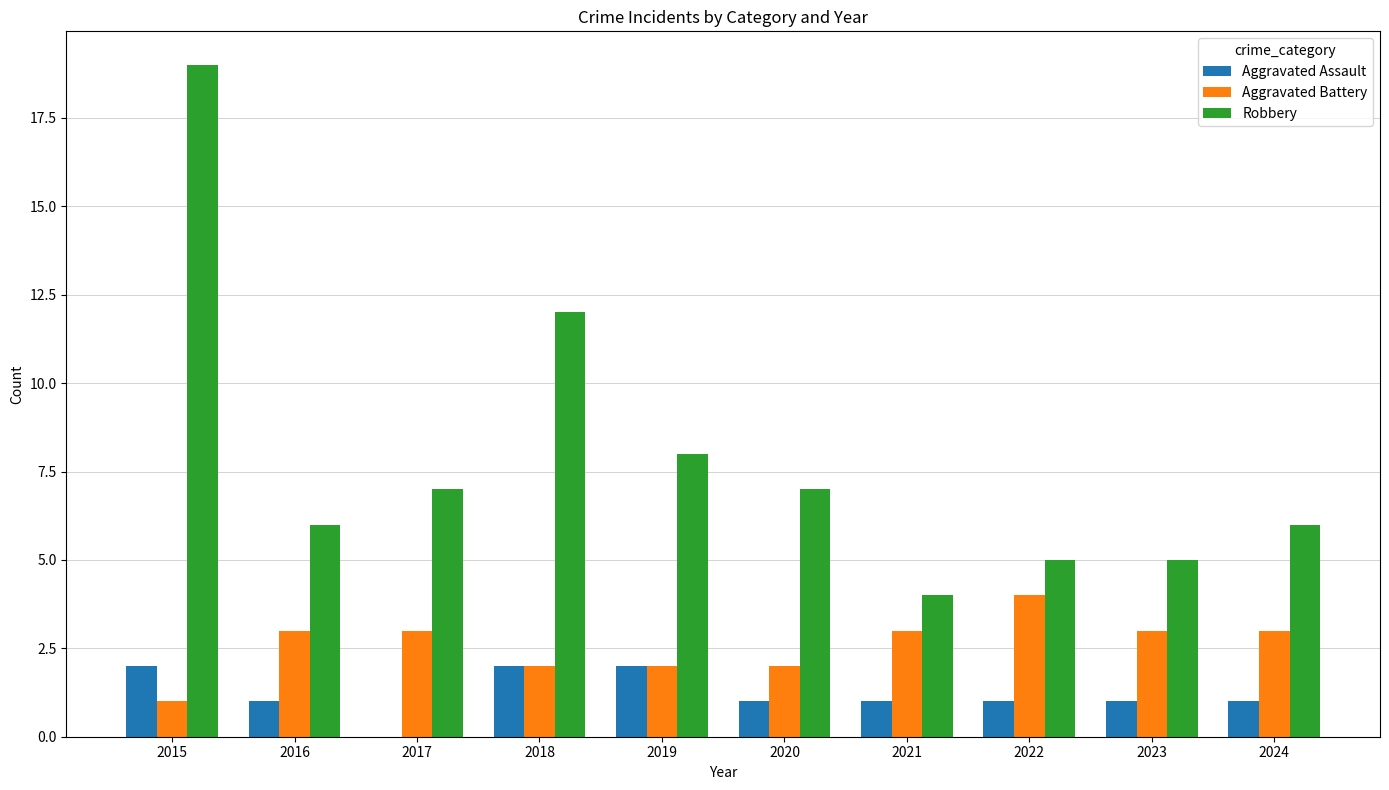

What is the average value of the Robbery series?

8